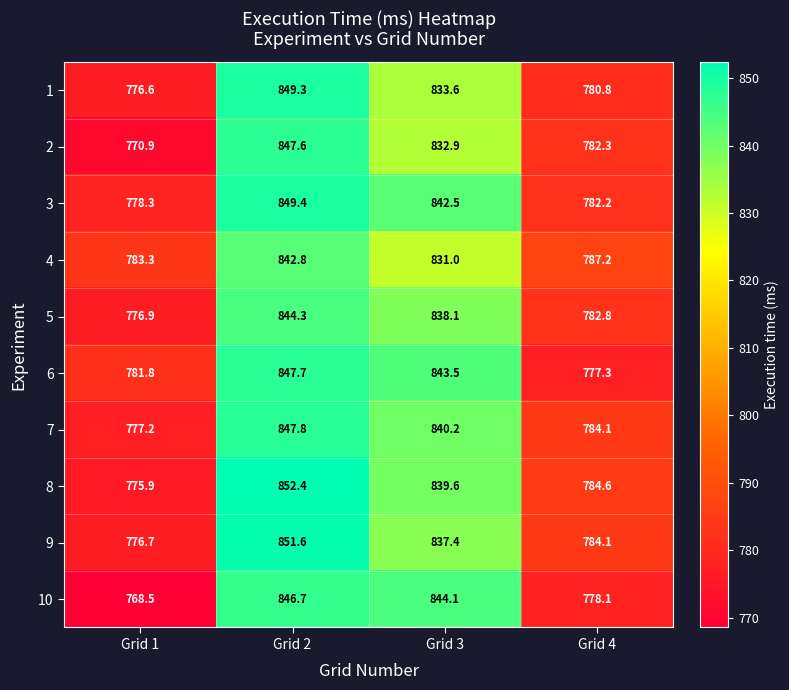

Which series changed the most between Grid 1 and Grid 3?

10